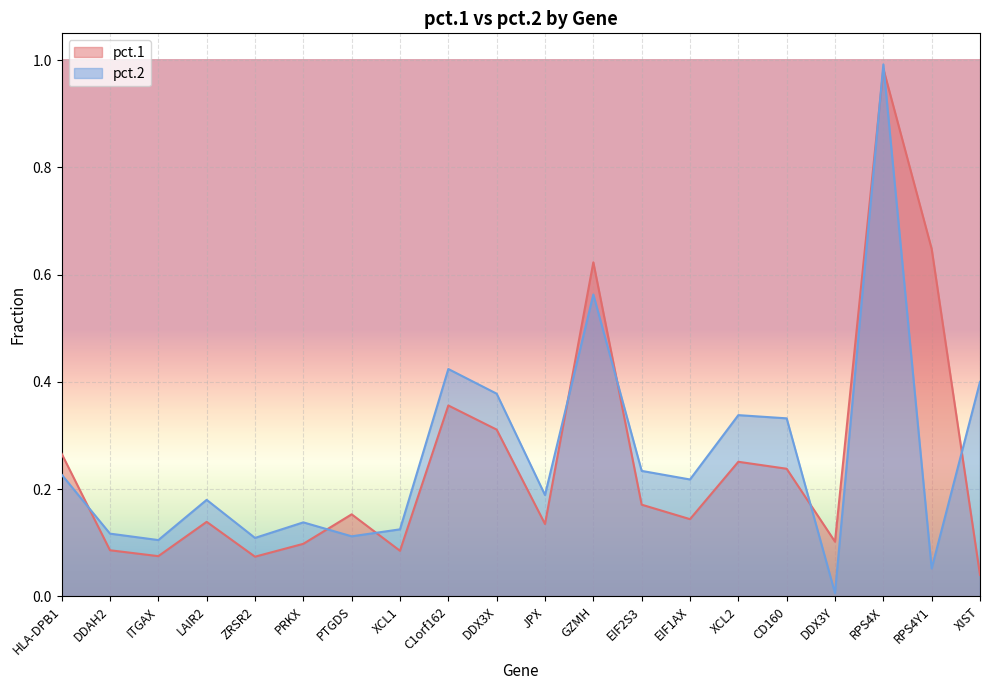

Count the number of categories in the chart.

20